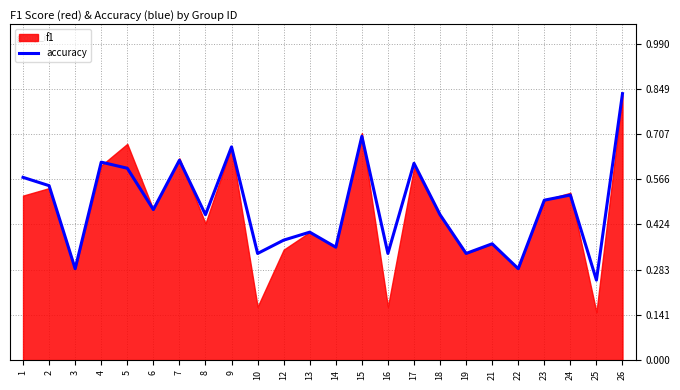

True or false: the data has more than 1 interior local peaks.

True